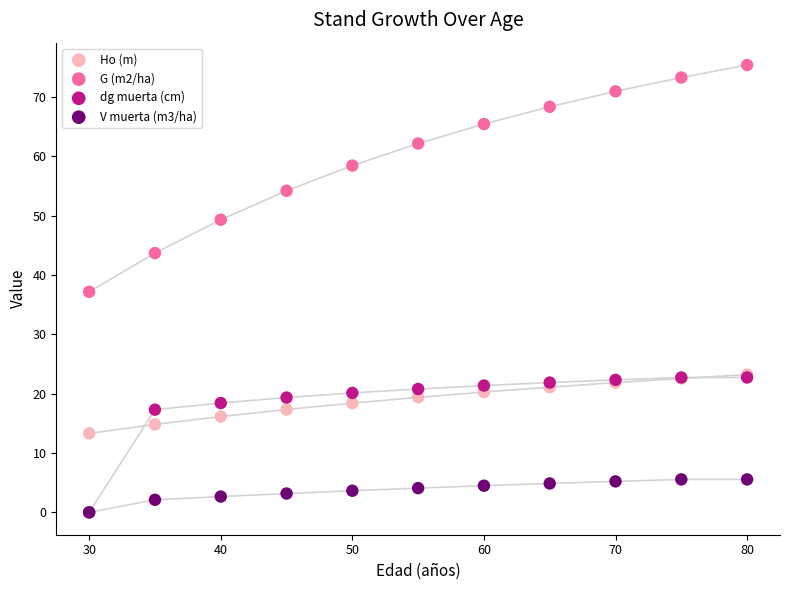

In the dg muerta (cm) series, what Y value is closest to 11?

17.3